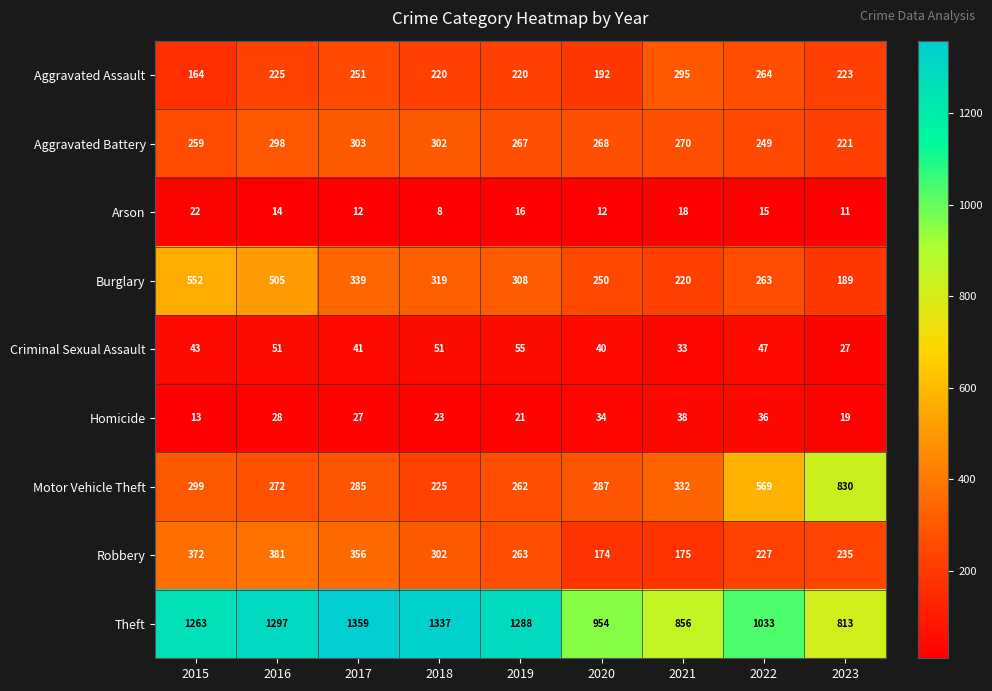

What is the difference between the highest and lowest values at 2020?

942